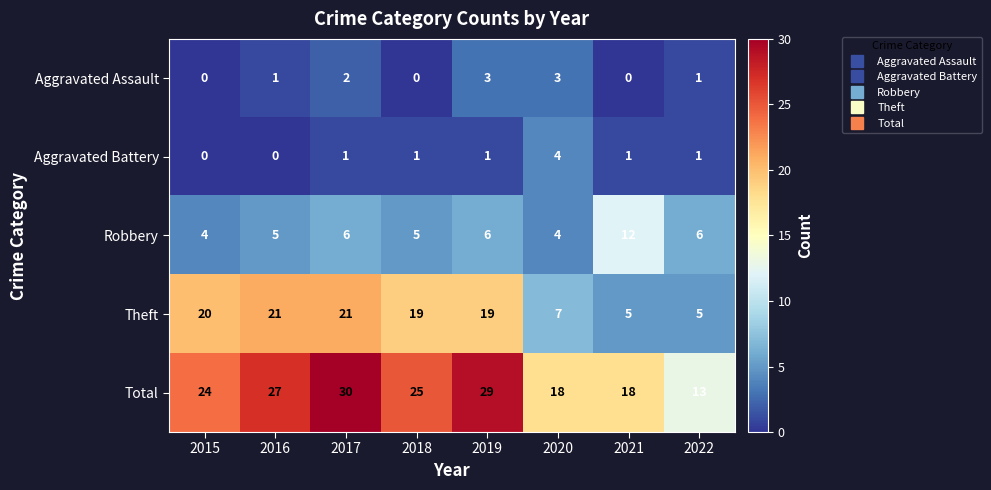

What is the difference between the maximum and second lowest values in the Total series?

12